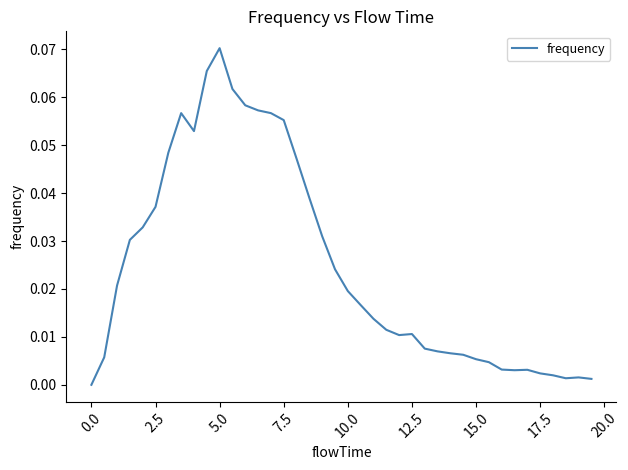

Does the chart display data point markers on the line(s)?

No